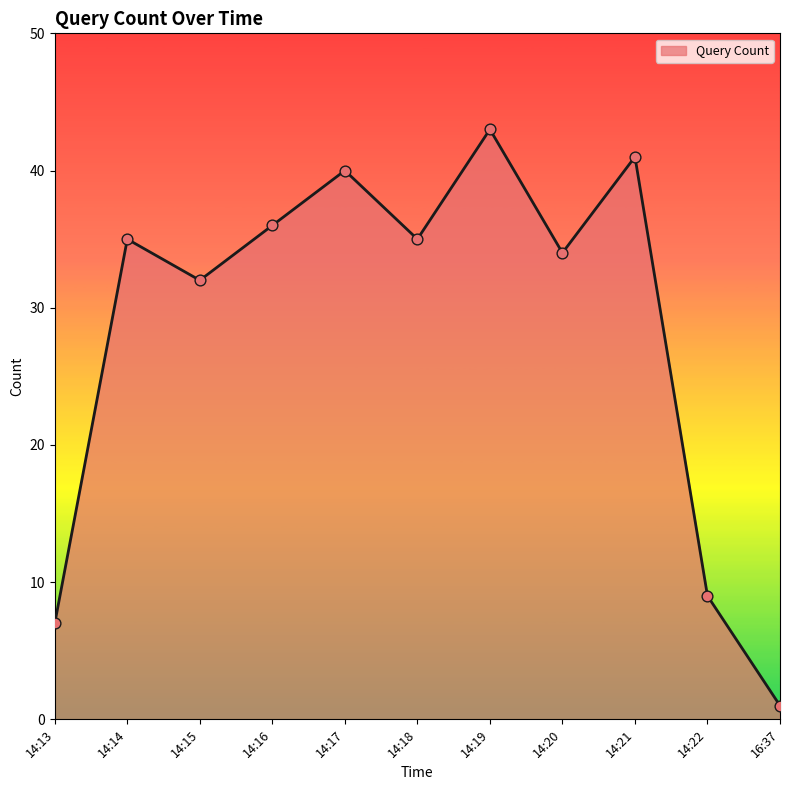

Between 14:22 and 16:37, which is larger?

14:22